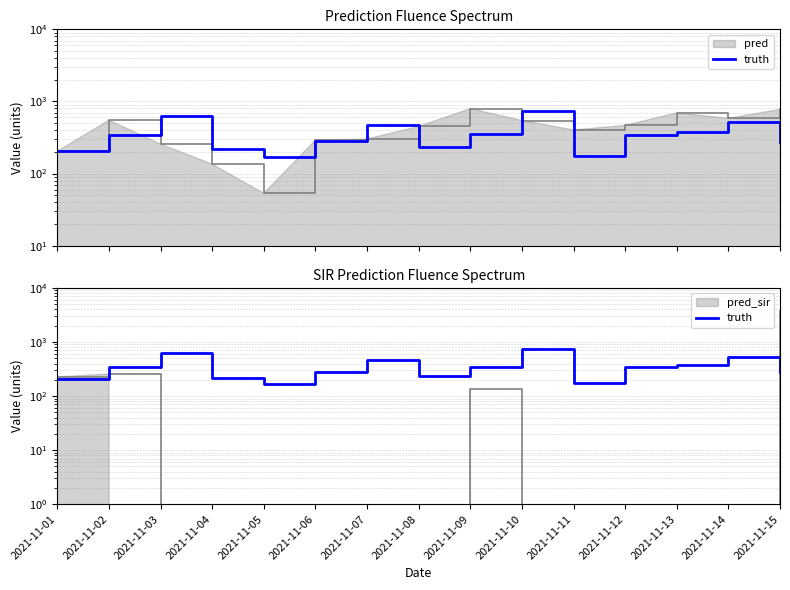

Does the chart have visible grid lines?

Yes